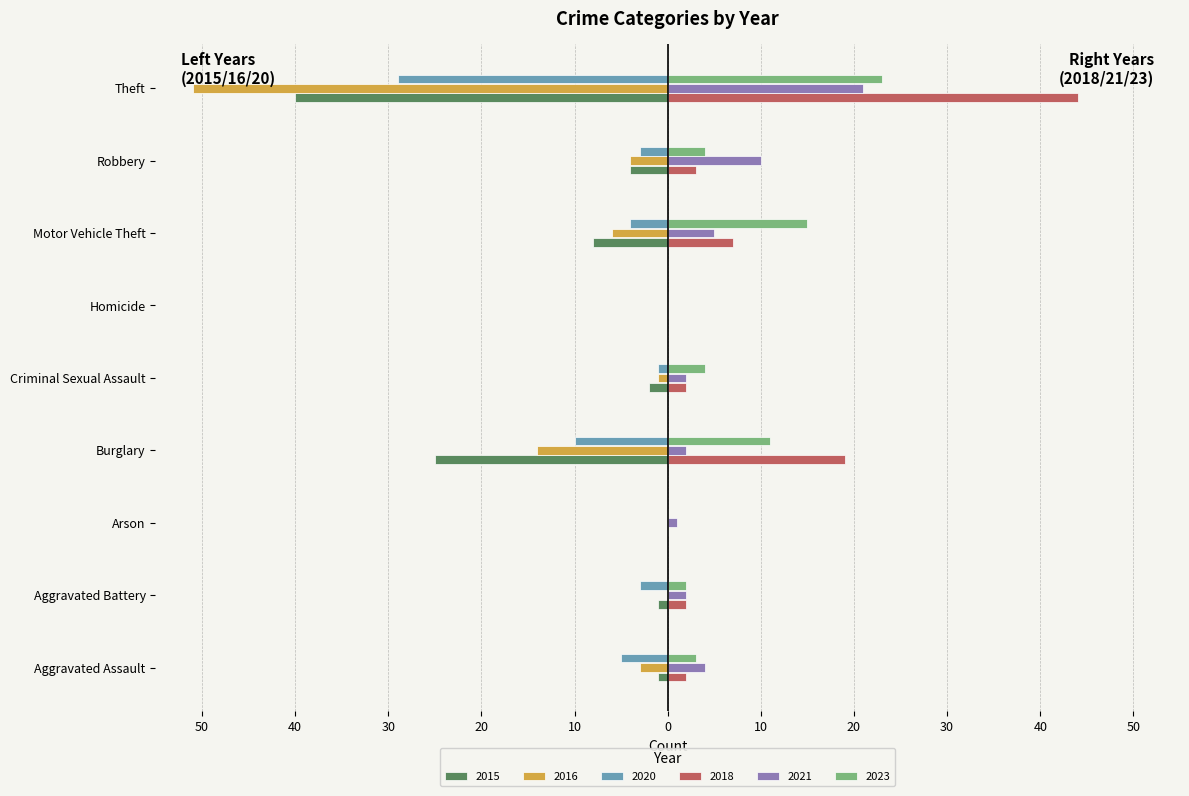

What are all the series names shown in the legend?

2015, 2016, 2020, 2018, 2021, 2023